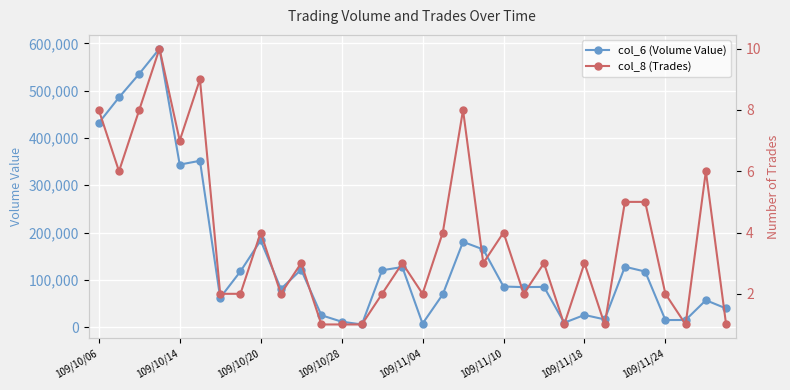

How many lines are shown in the chart?

2